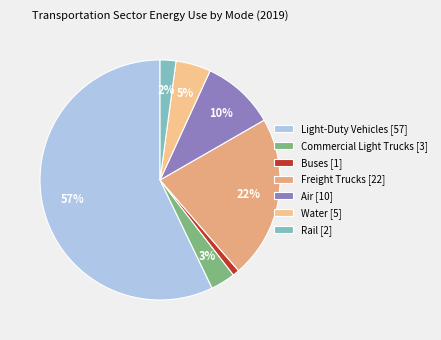

To the nearest percent, what is the average slice percentage?

14%